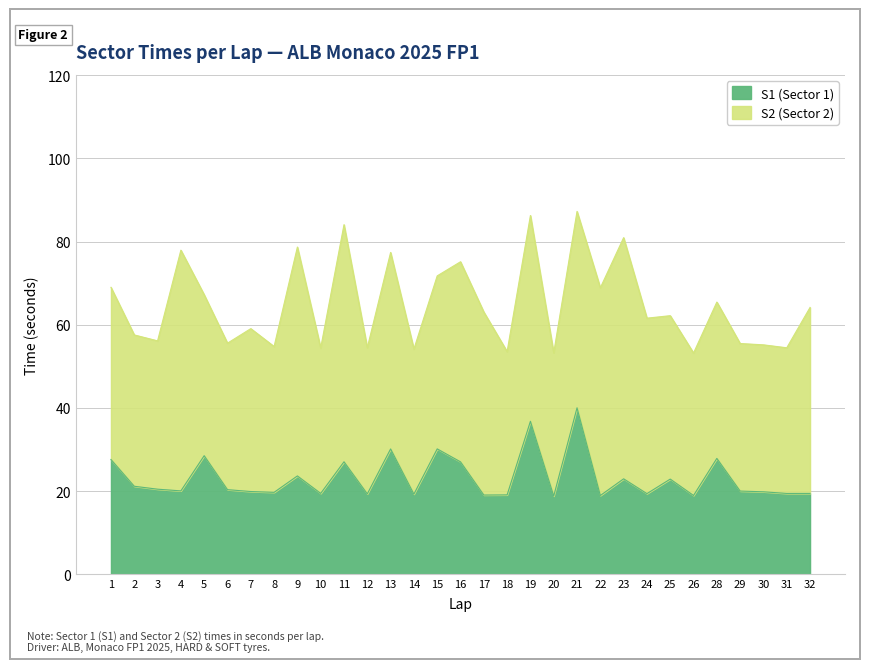

What is the value of the 7th point from the left?

19.9